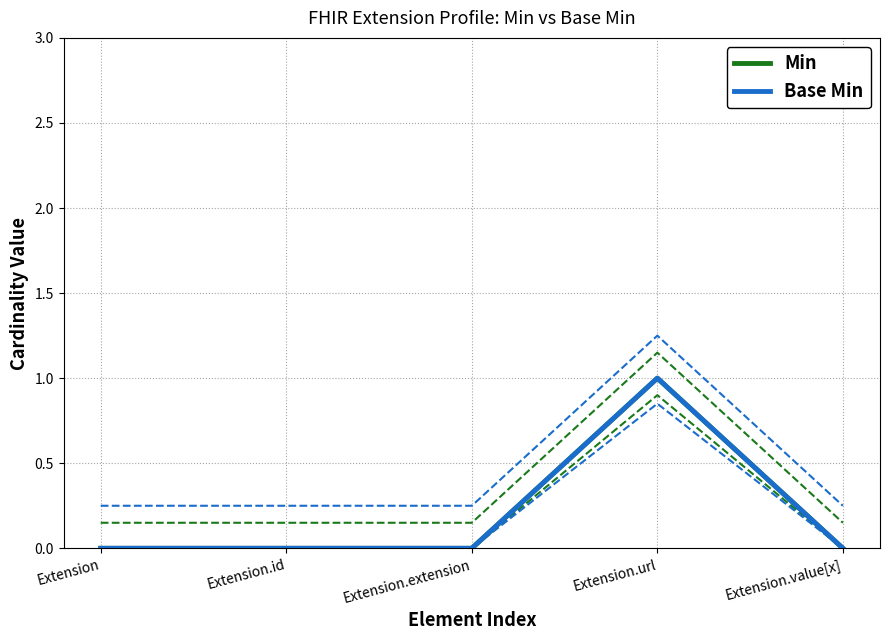

What is the value of the Min point at the 4th from the left?

1